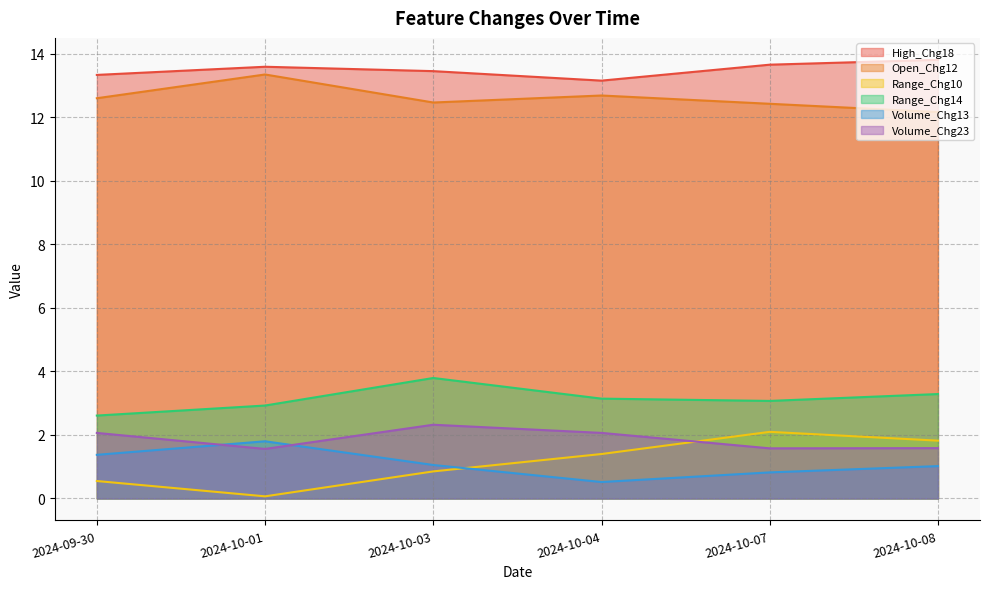

True or false: Volume_Chg23 has a value of 2.1 at 2024-10-04.

True